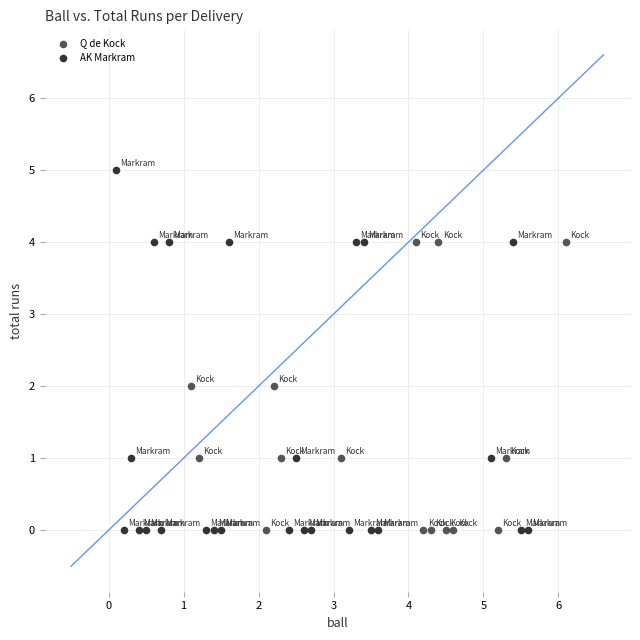

Which series has the widest spread of Y values?

AK Markram